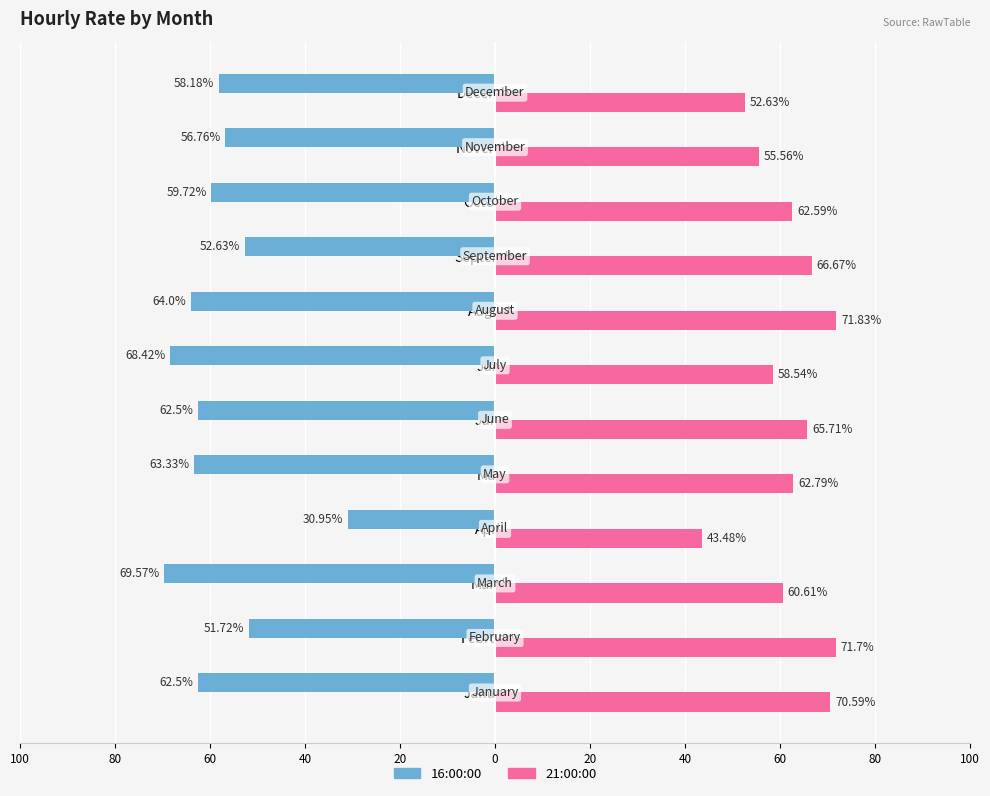

What are all the series names shown in the legend?

16:00:00, 21:00:00